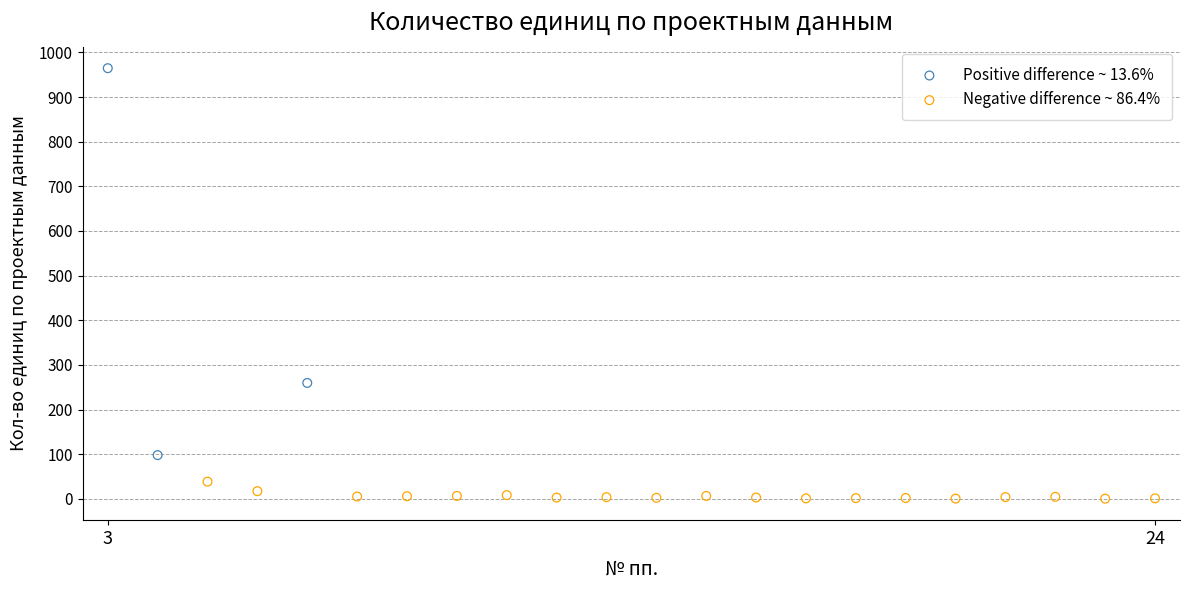

Which series reaches the maximum Y coordinate?

Positive difference ~ 13.6%